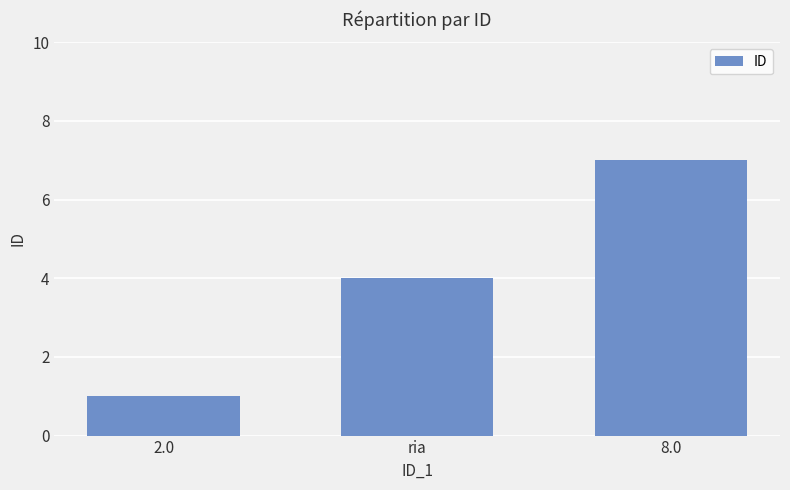

What is the sum of all values?

12